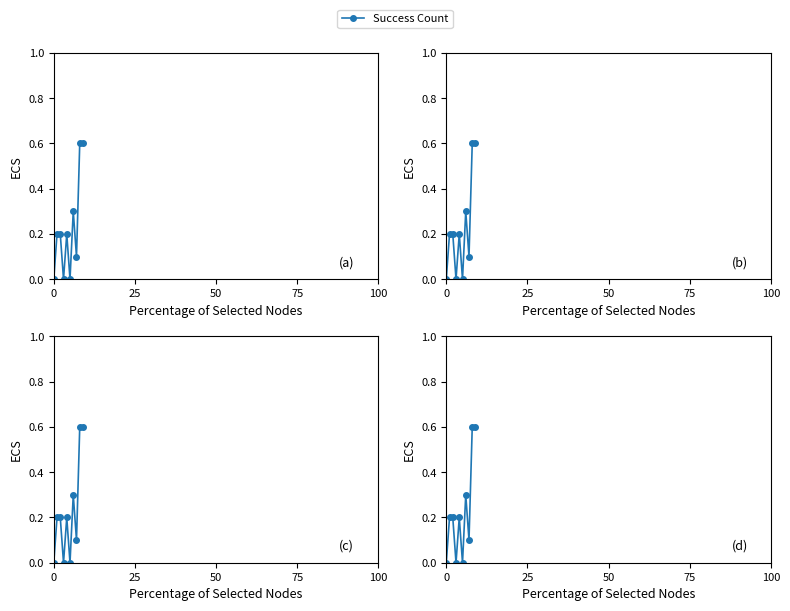

Is this an area chart (filled region under the line)?

No